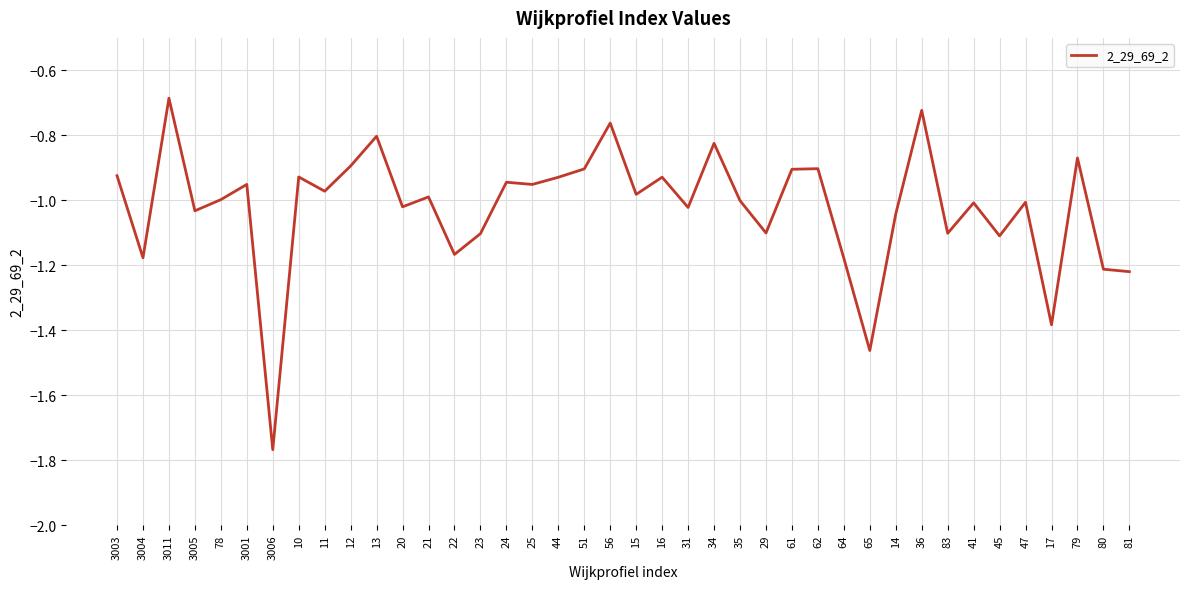

Which category has the lowest value across all series?

3006